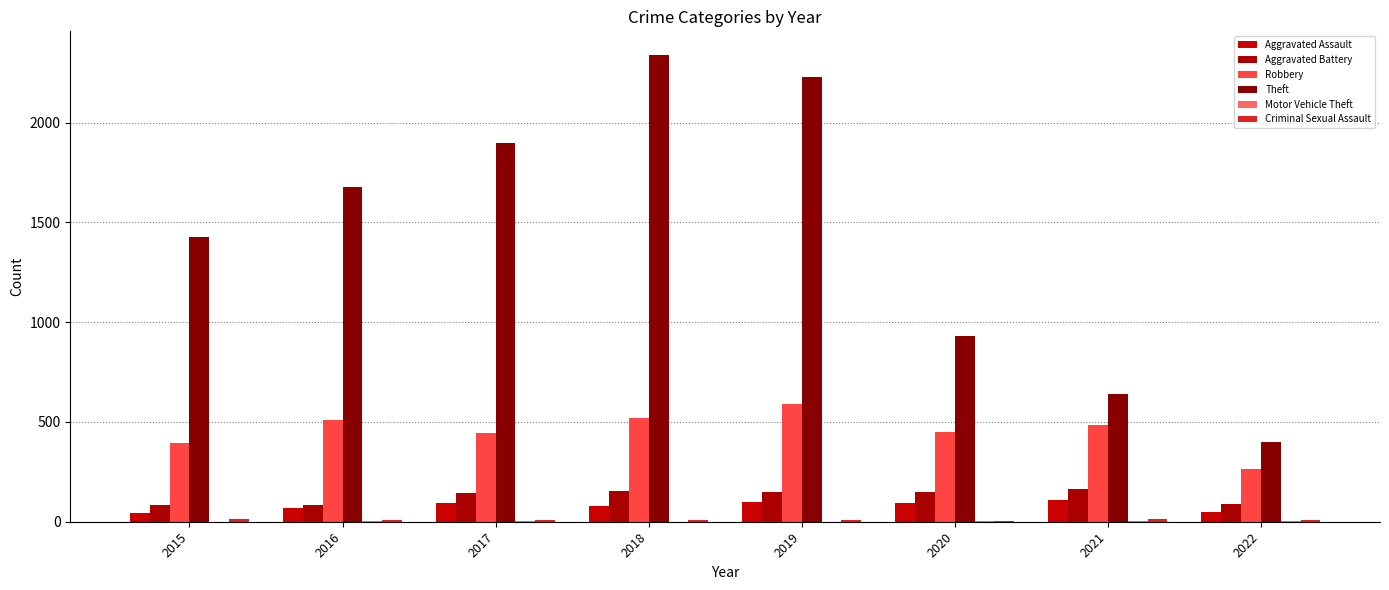

Is the value of Aggravated Battery at 2021 greater than the value of Theft at 2018?

No